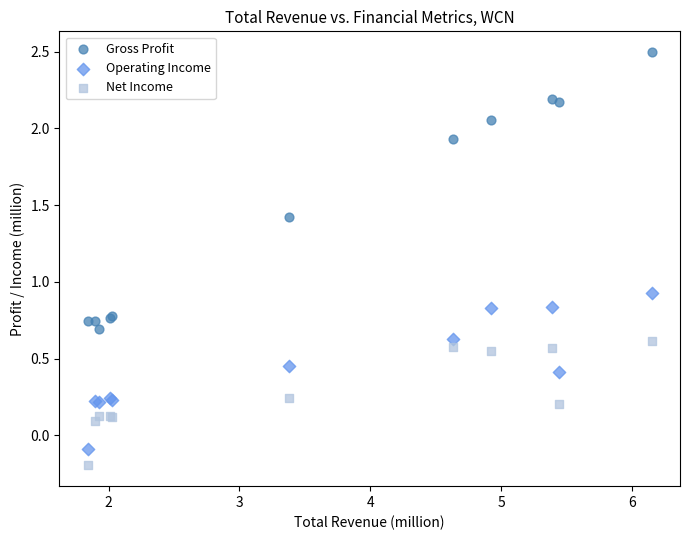

Across all series, what Y value is closest to 1?

0.9